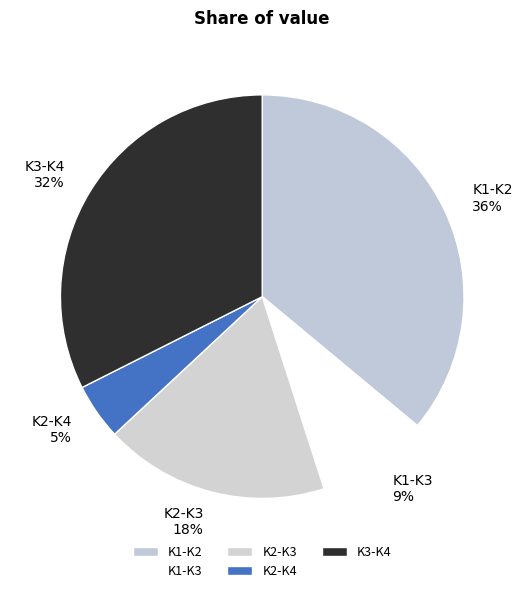

What is the ratio of the value at K2-K3 to the value at K1-K2?

0.5